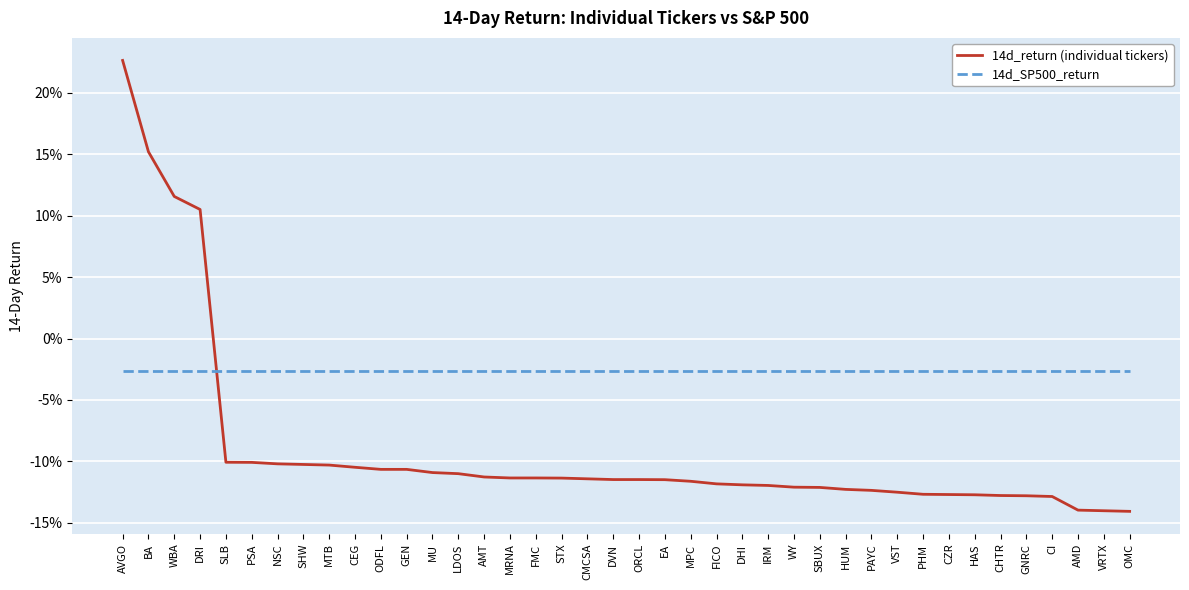

What position from the right is AMD?

3